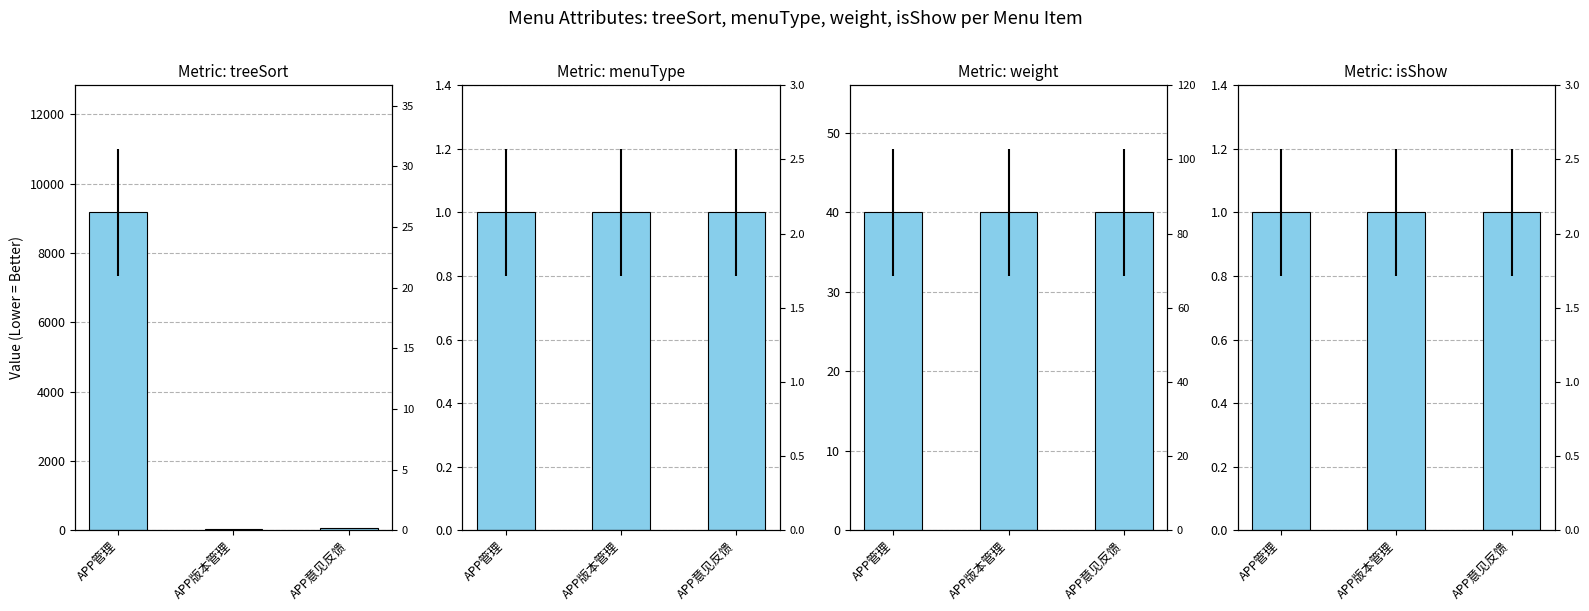

At which label does treeSort first exceed 60?

APP管理